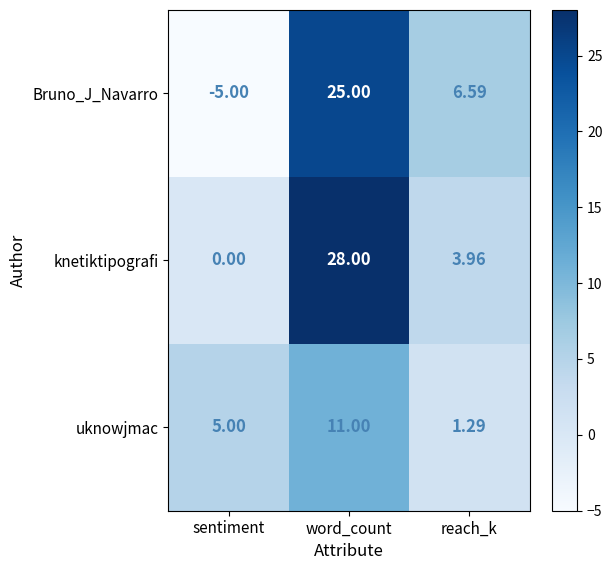

How many series are shown in this chart?

3